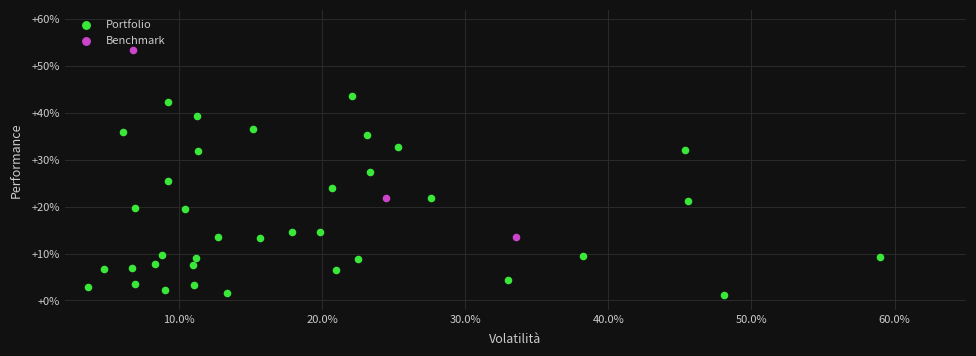

Which series contains the lowest Y value?

Portfolio